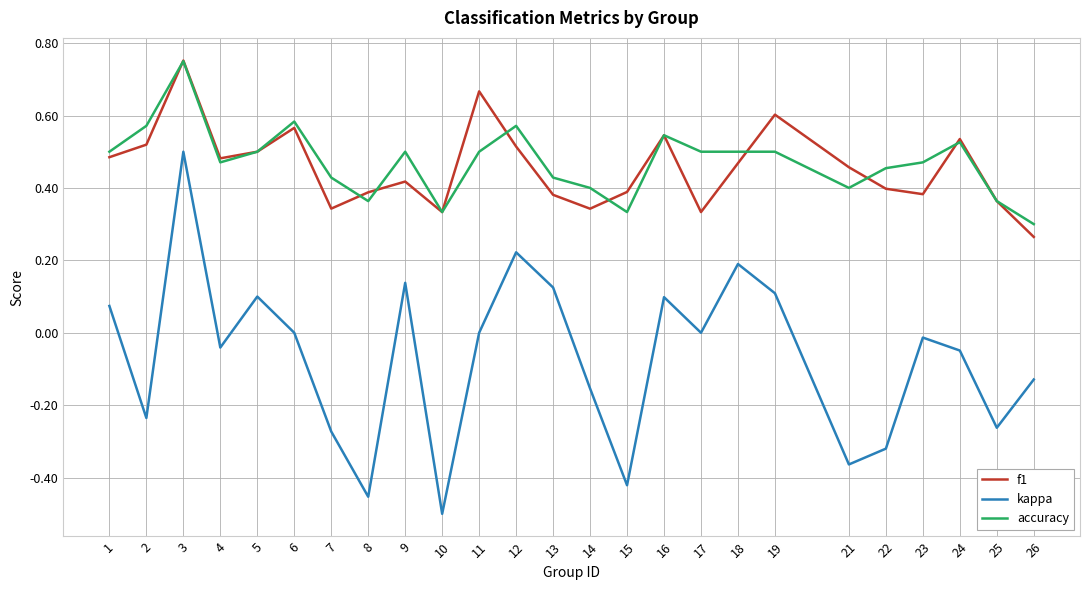

Does the chart display data point markers on the line(s)?

No